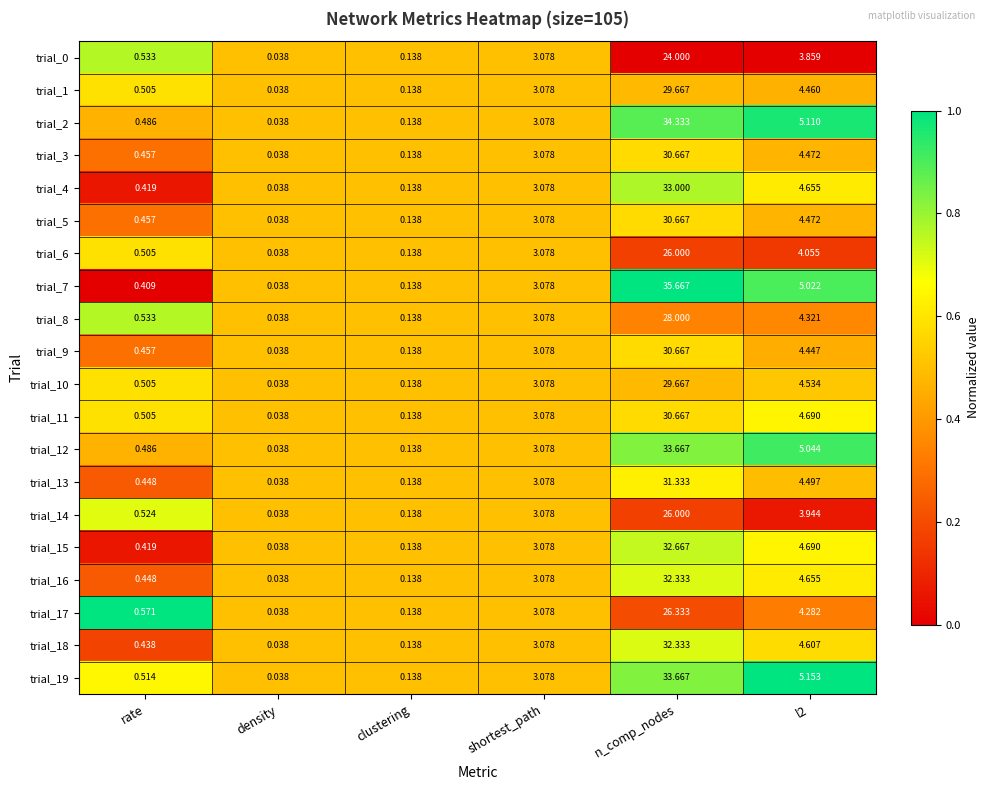

At which category is the sum across all series the highest?

n_comp_nodes